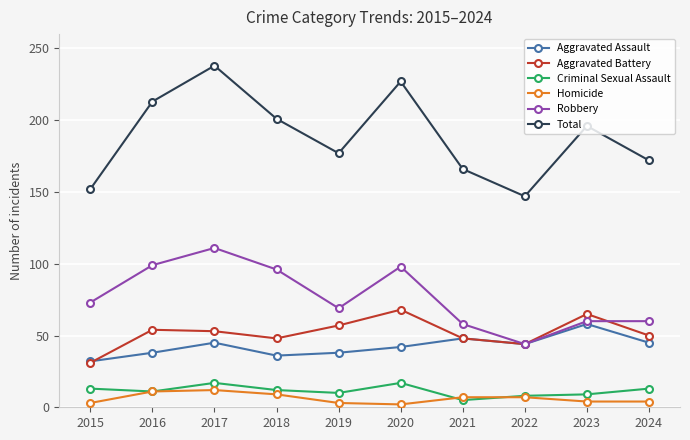

The value of Aggravated Battery at 2016 is 54. True or false?

True